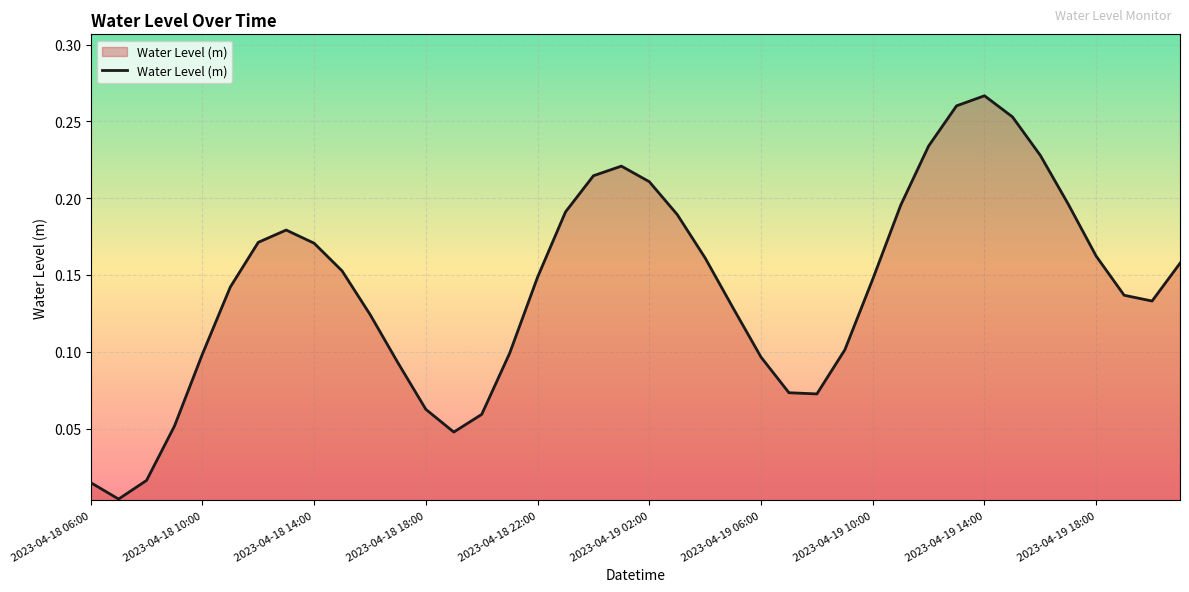

How many lines are shown in the chart?

1